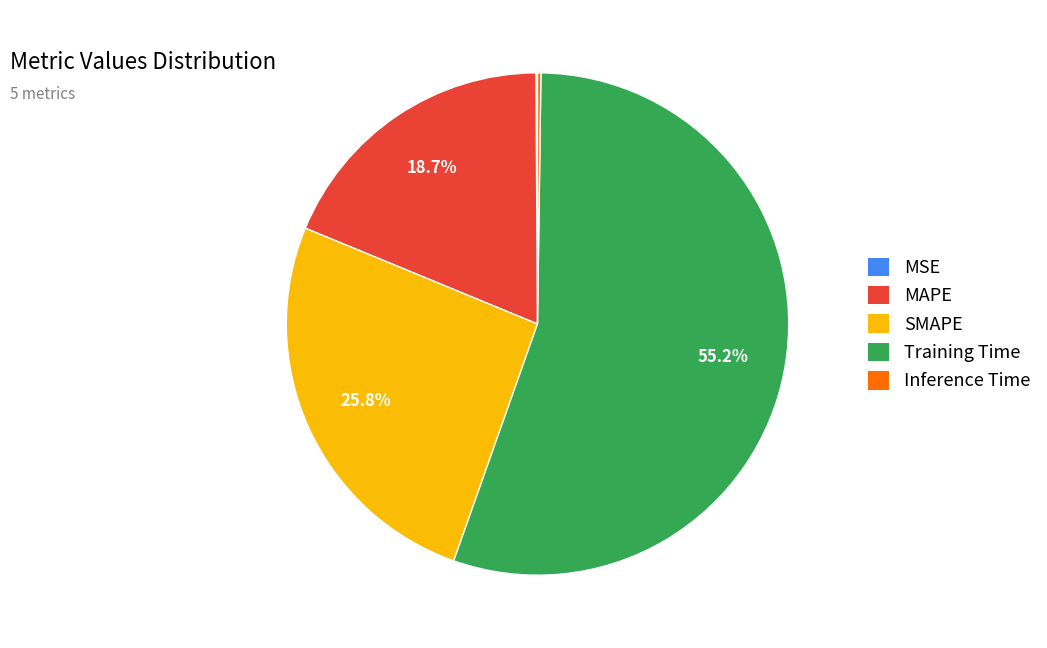

What is the largest slice in the pie chart?

Training Time